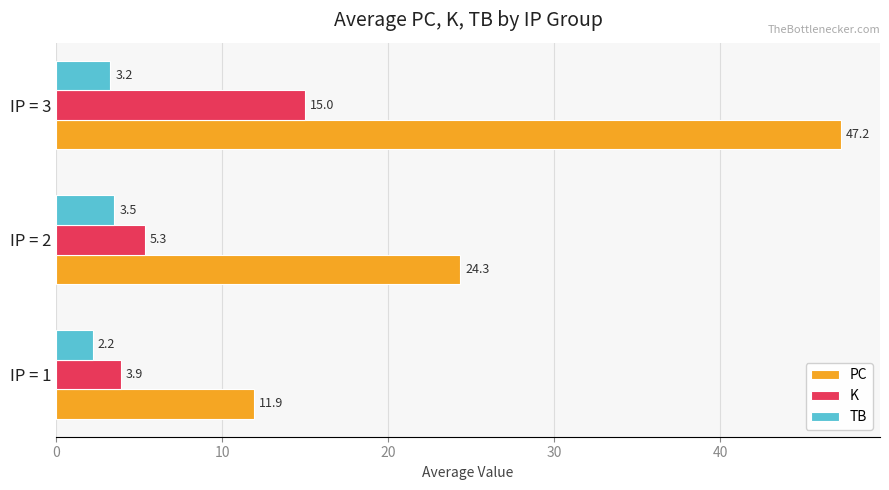

What is the spread (max minus min) of values at IP = 2?

20.8